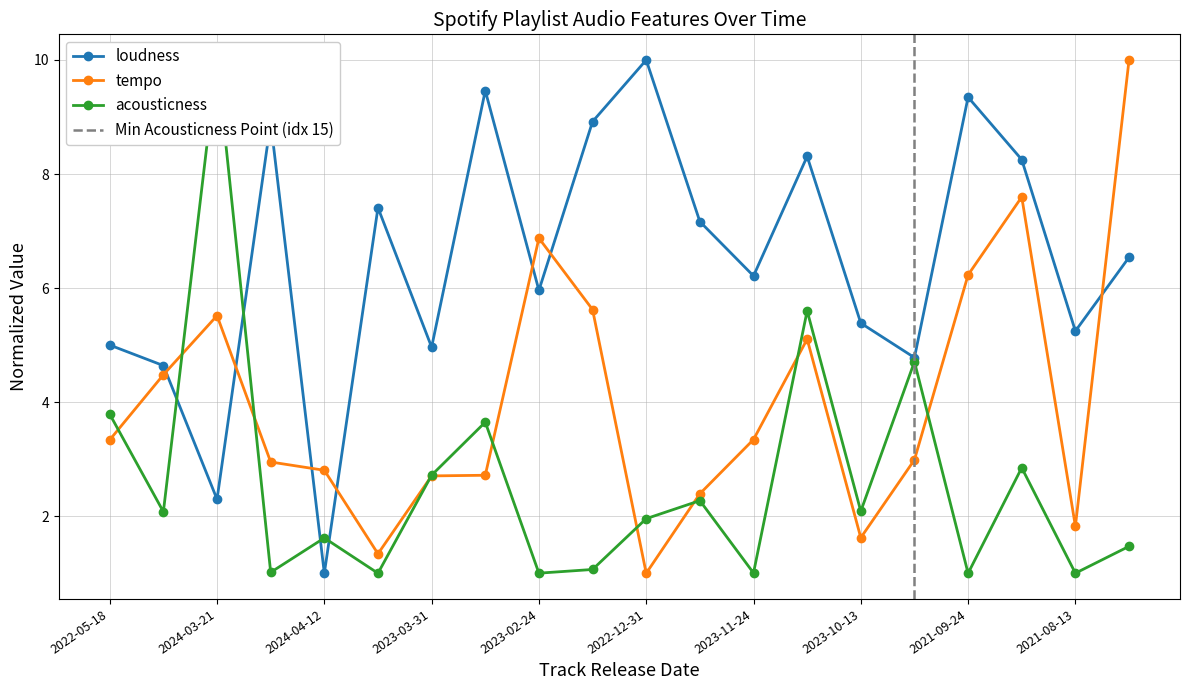

Rank the series at 2022-06-06 from highest to lowest value.

loudness, tempo, acousticness